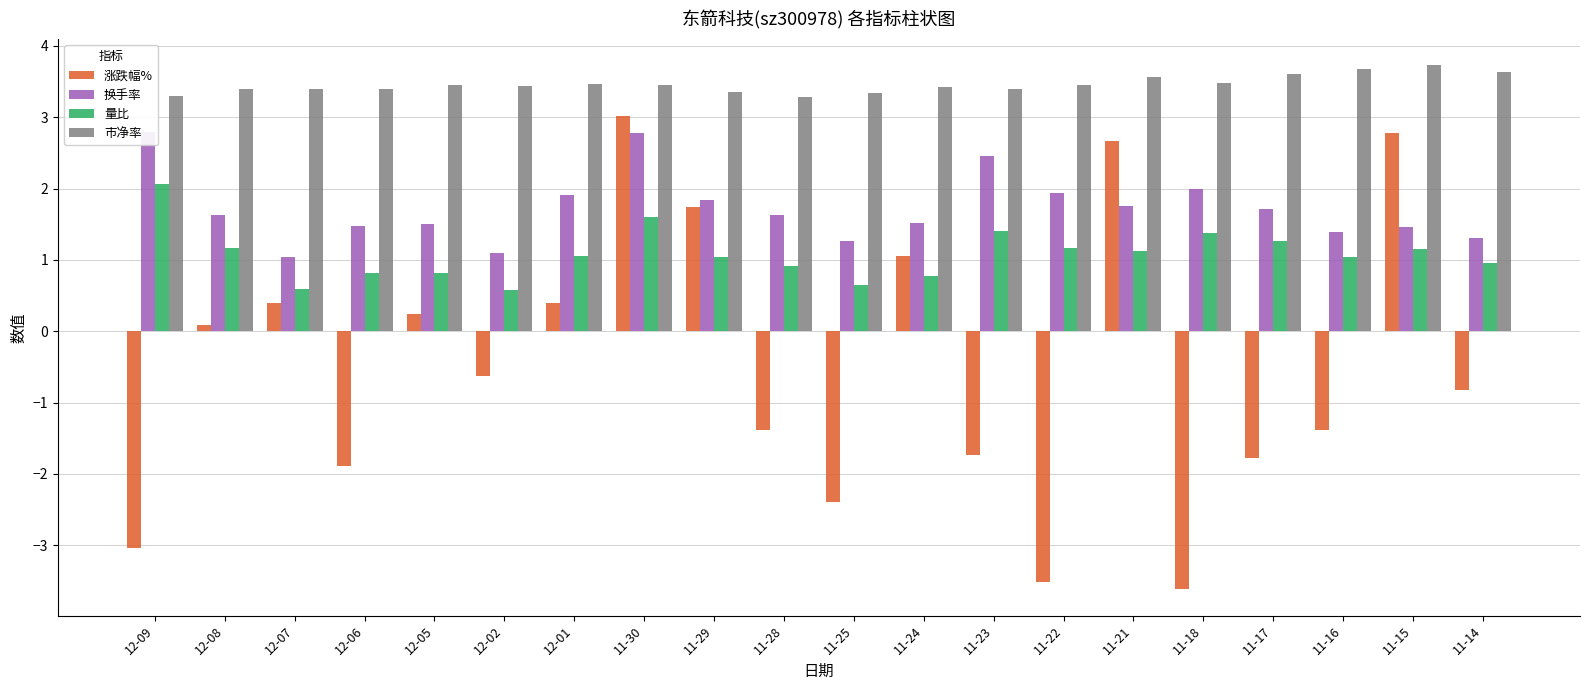

What is the label of the 5th bar from the right?

11-18